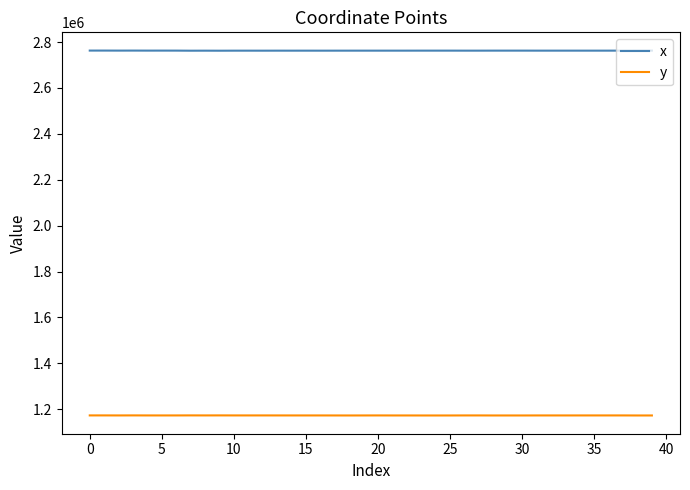

At how many categories does at least one series exceed 1260312?

40